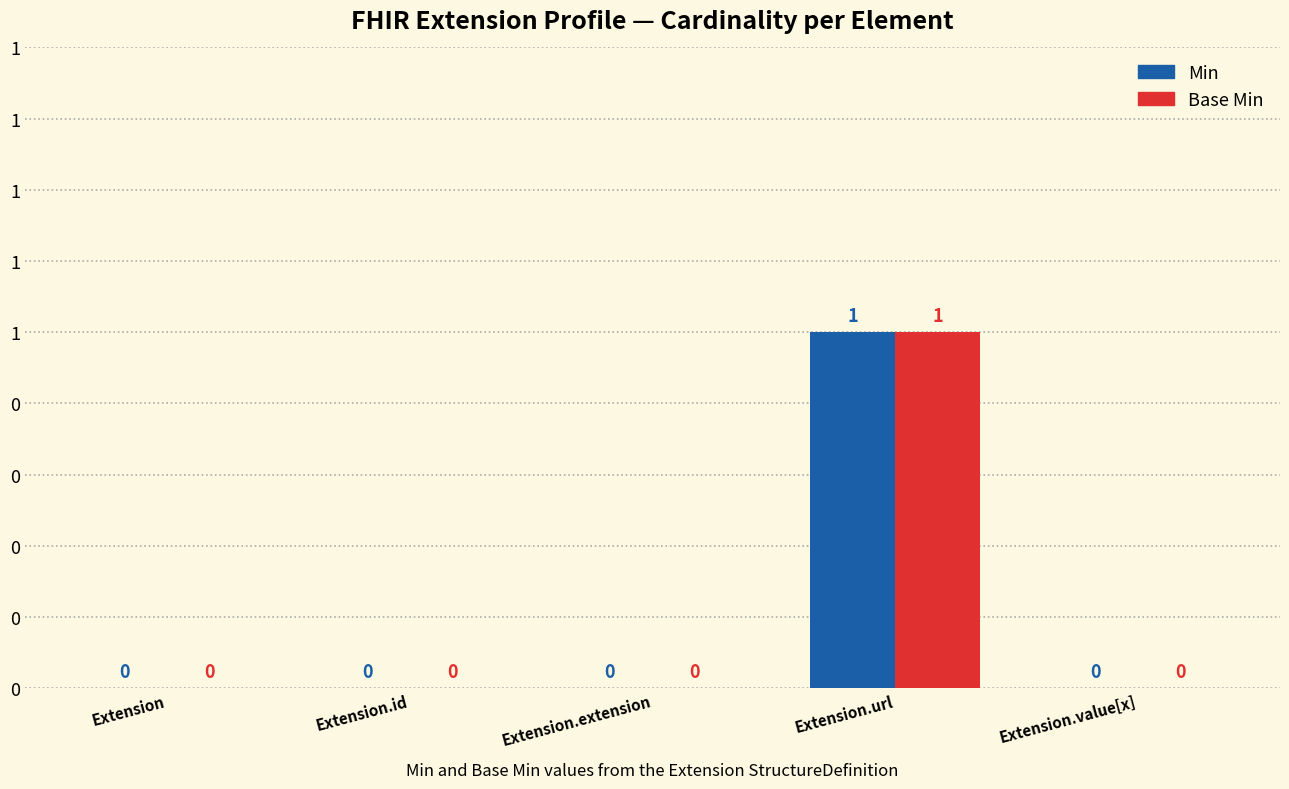

Does the chart contain stacked bars?

No